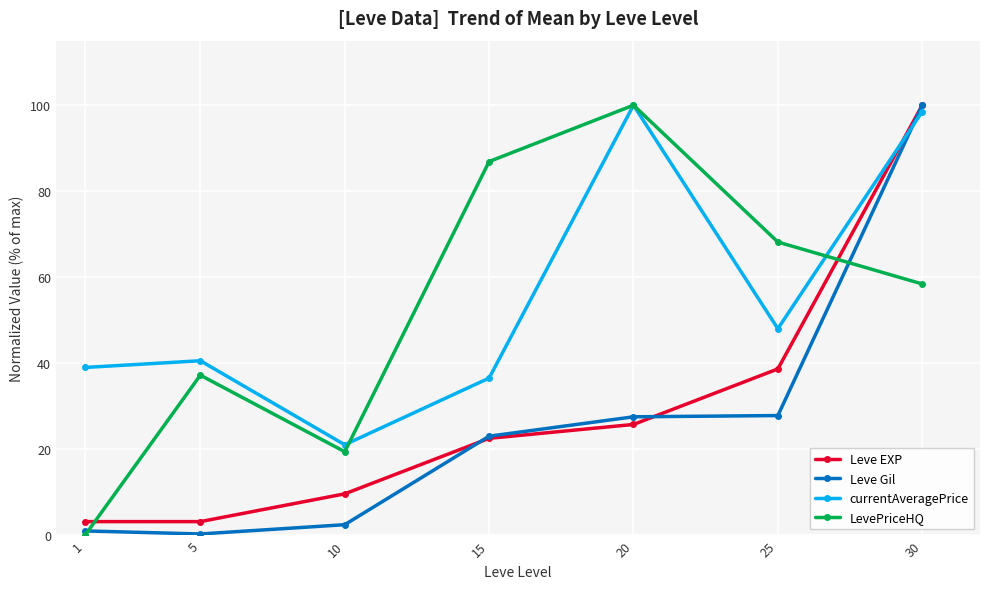

In LevePriceHQ, how many points are higher than both neighbors (excluding endpoints)?

2